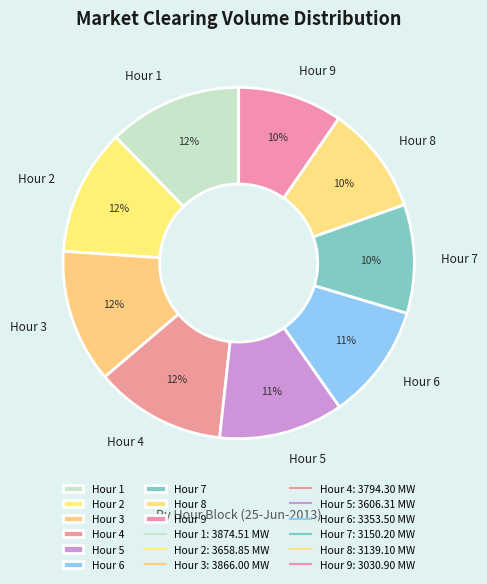

Which has a higher value, Hour 8 or Hour 4?

Hour 4